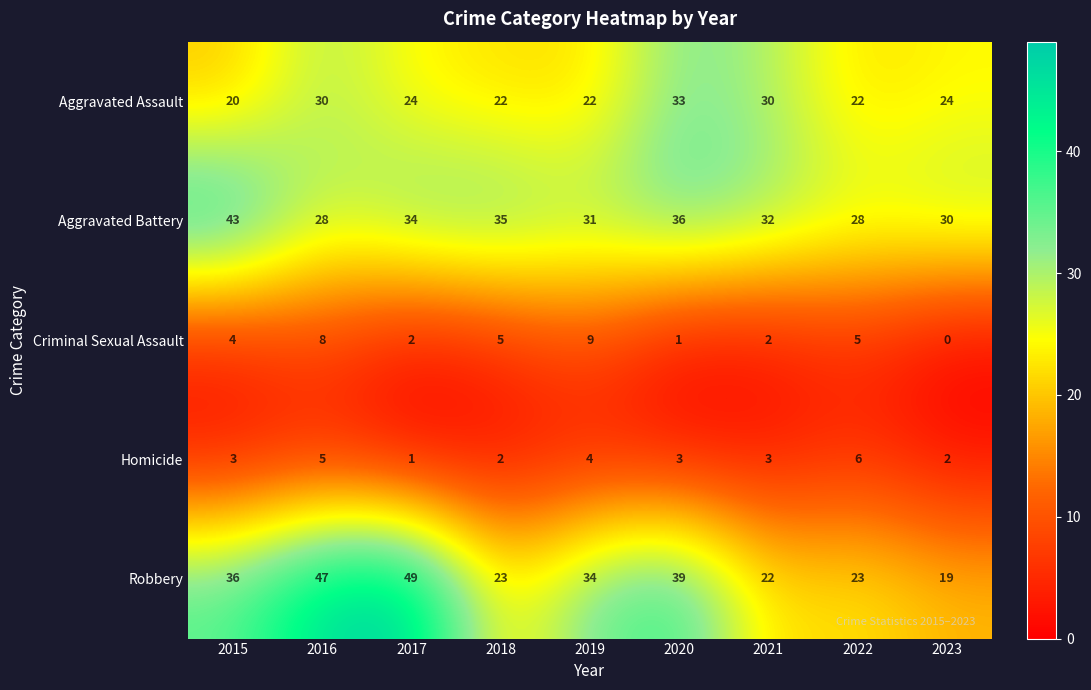

Rank the series at 2017 from highest to lowest value.

Robbery, Aggravated Battery, Aggravated Assault, Criminal Sexual Assault, Homicide